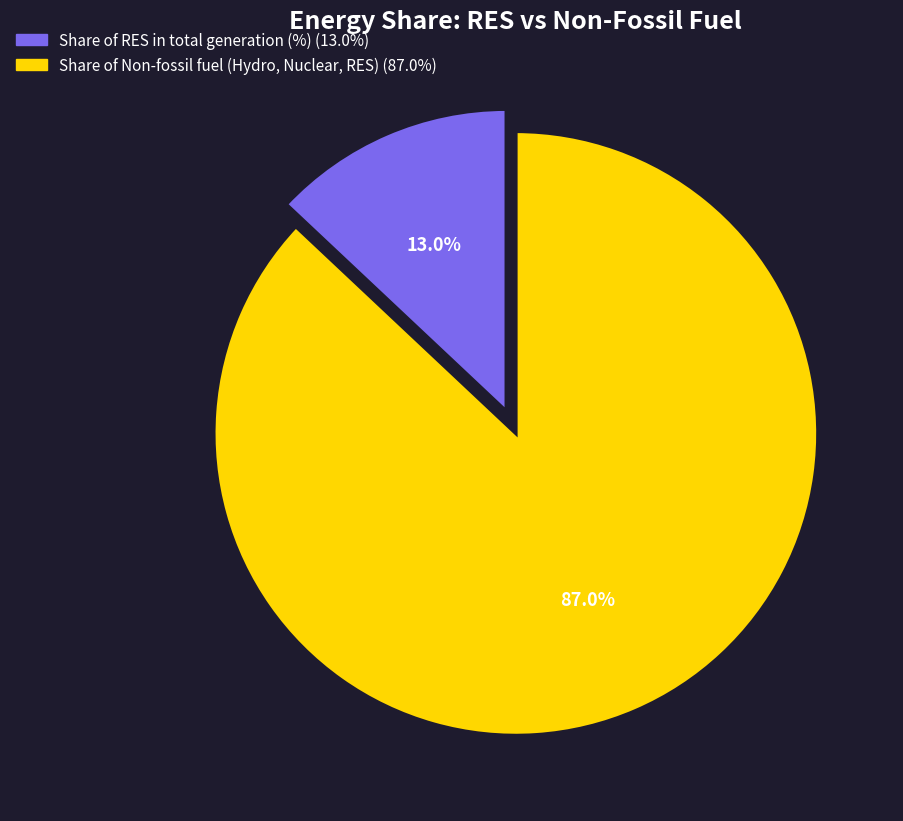

To the nearest percent, what portion does Share of RES in total generation (%) represent?

13%